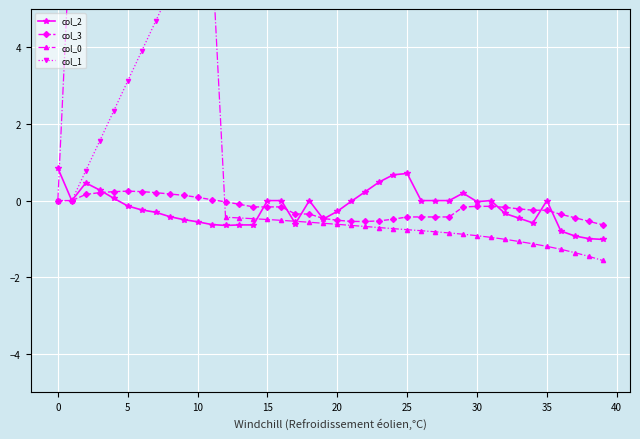

Where does the col_1 series first go above 7?

11